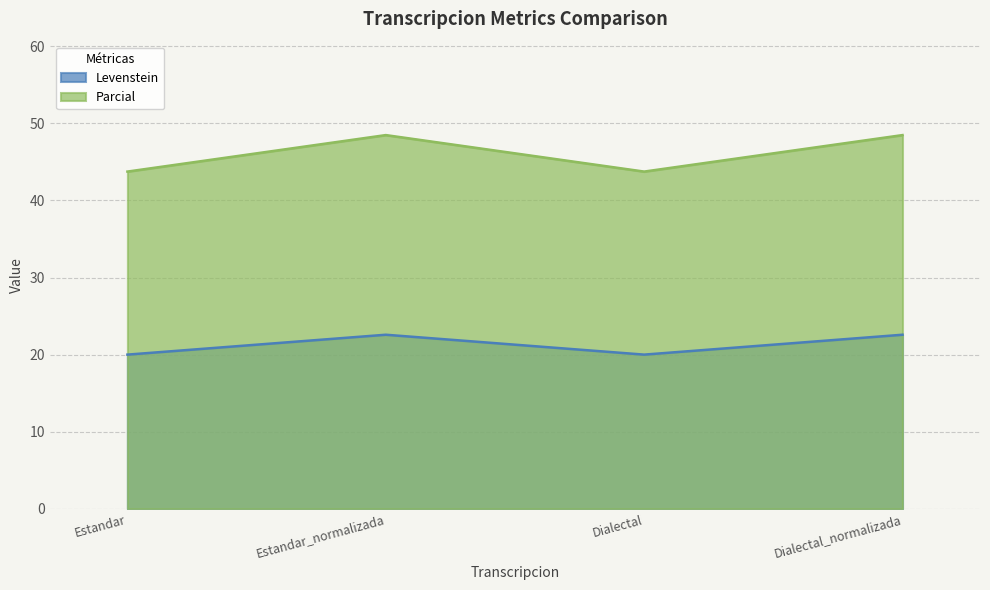

What is the sum of the Levenstein values at Estandar and Dialectal?

40.0